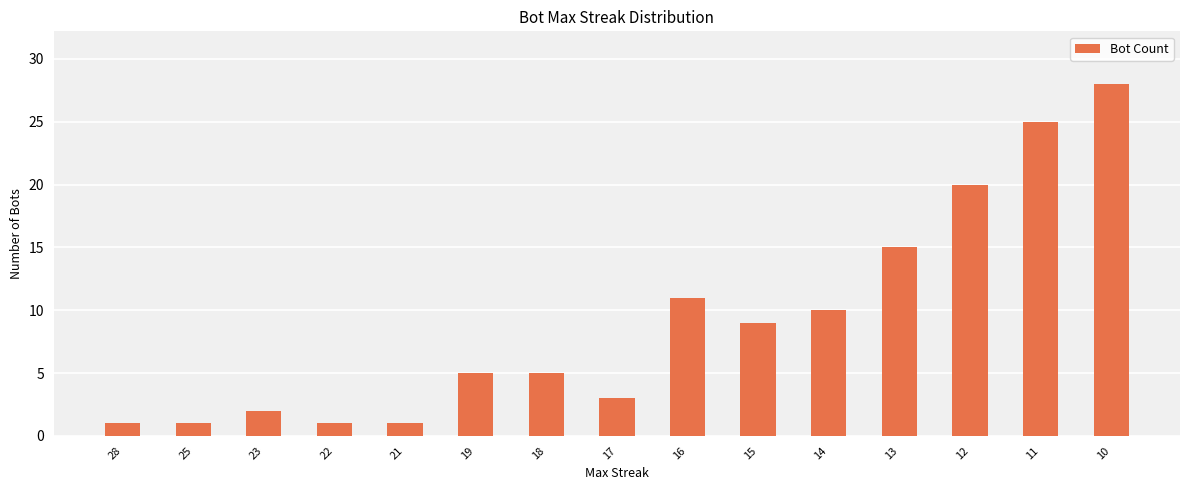

How many series are shown in this chart?

1